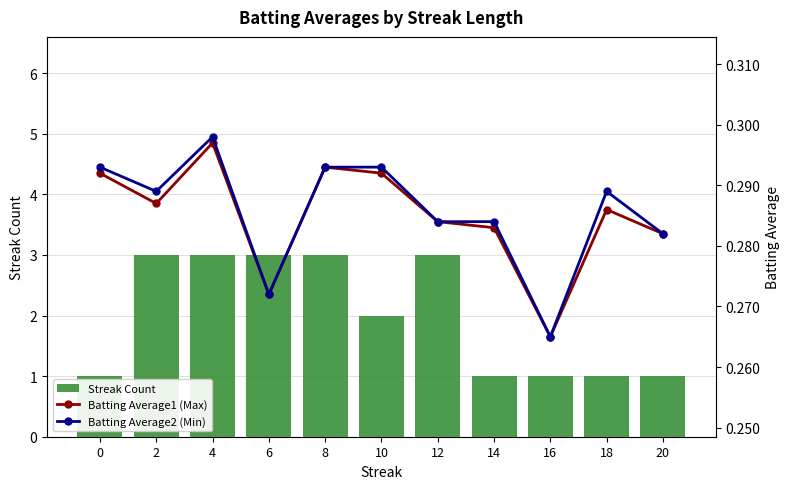

Reading right to left, list all the values displayed in this chart.

Streak Count: 1.0	1.0	1.0	1.0	3.0	2.0	3.0	3.0	3.0	3.0	1.0
Batting Average1 (Max): 0.3	0.3	0.3	0.3	0.3	0.3	0.3	0.3	0.3	0.3	0.3
Batting Average2 (Min): 0.3	0.3	0.3	0.3	0.3	0.3	0.3	0.3	0.3	0.3	0.3